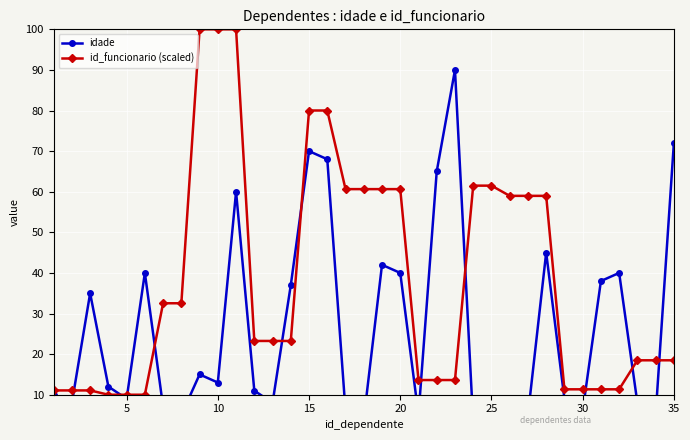

What is the maximum value for id_funcionario (scaled)?

100.0